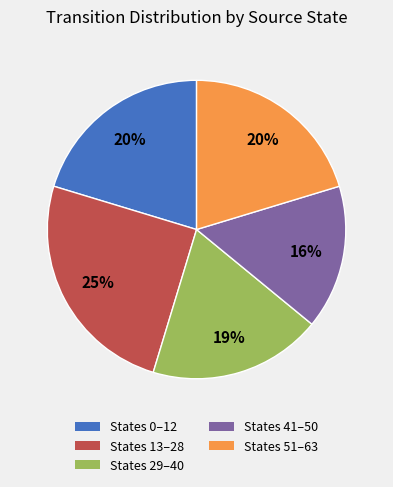

Is there a majority slice in this chart?

No